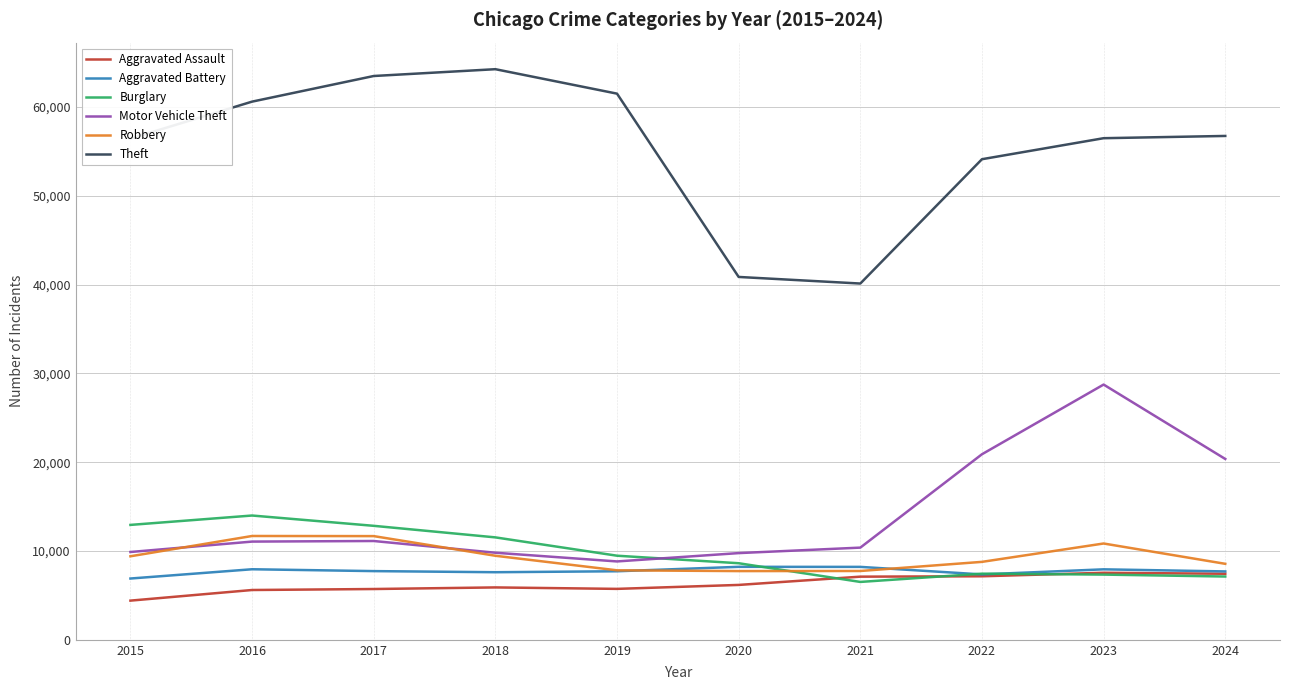

What is the smallest value displayed?

4412